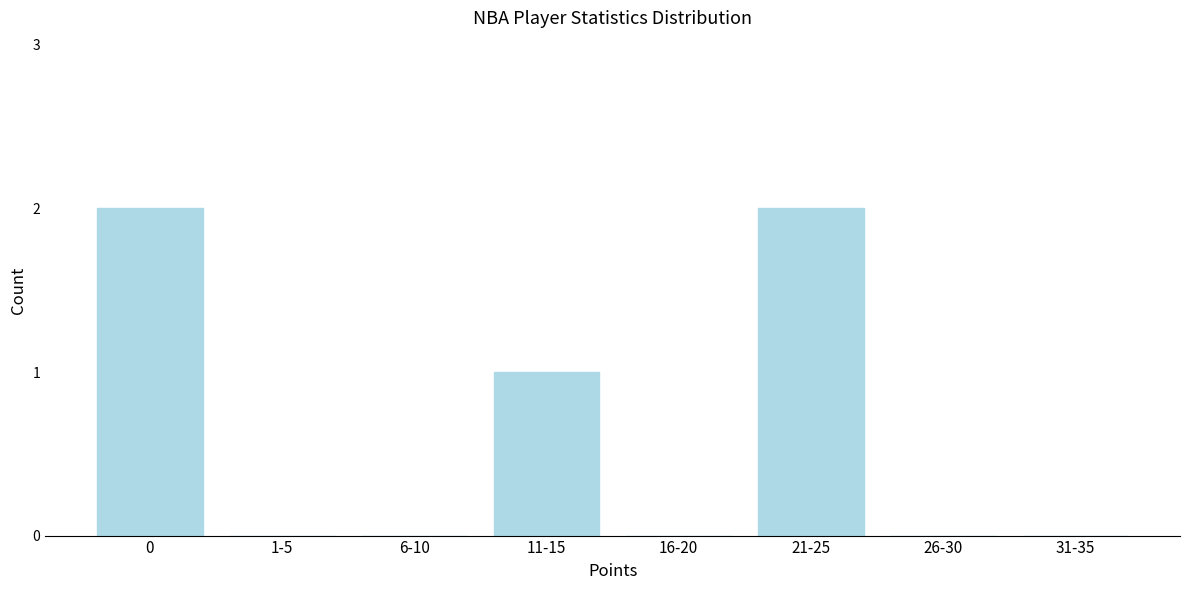

Reading left to right, what are all the values shown in this chart?

0=2	1-5=0	6-10=0	11-15=1	16-20=0	21-25=2	26-30=0	31-35=0